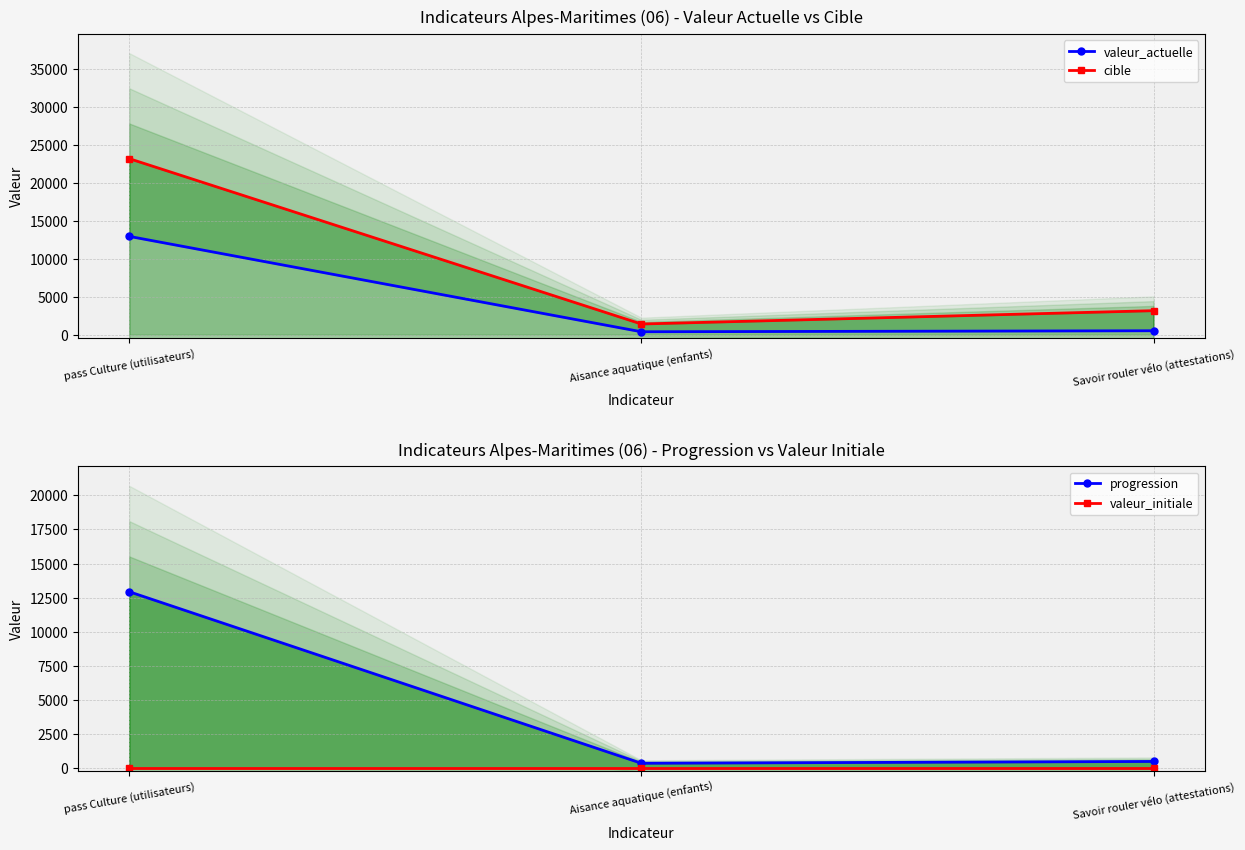

What is the difference between the progression values at Savoir rouler vélo (attestations) and Aisance aquatique (enfants)?

133